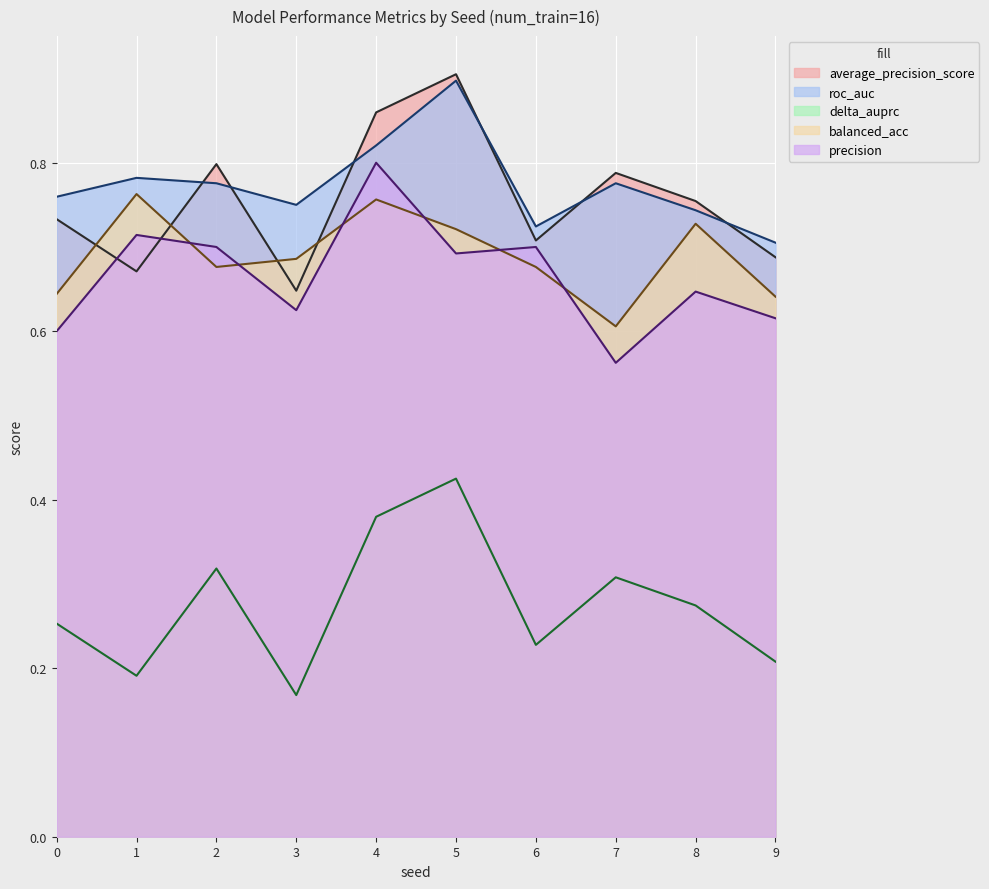

Is the value of average_precision_score at 1 greater than the value of precision at 6?

No